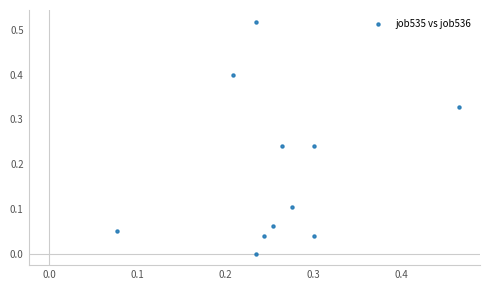

What is the range of X values (max minus min)?

0.4